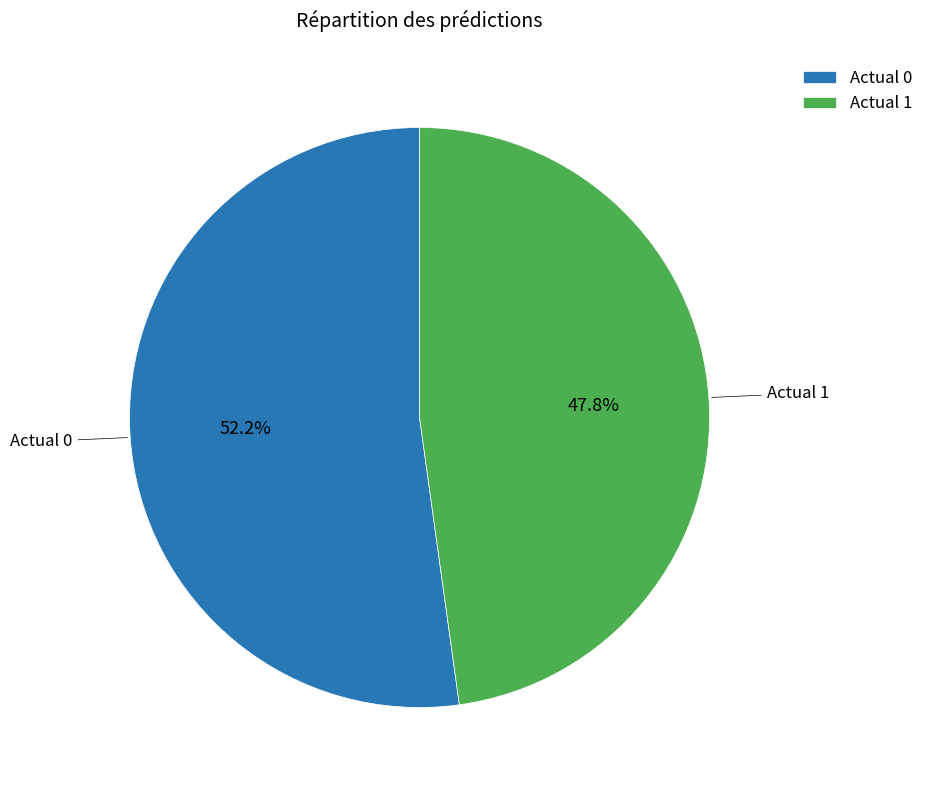

Is there any slice that represents more than half of the pie?

Yes